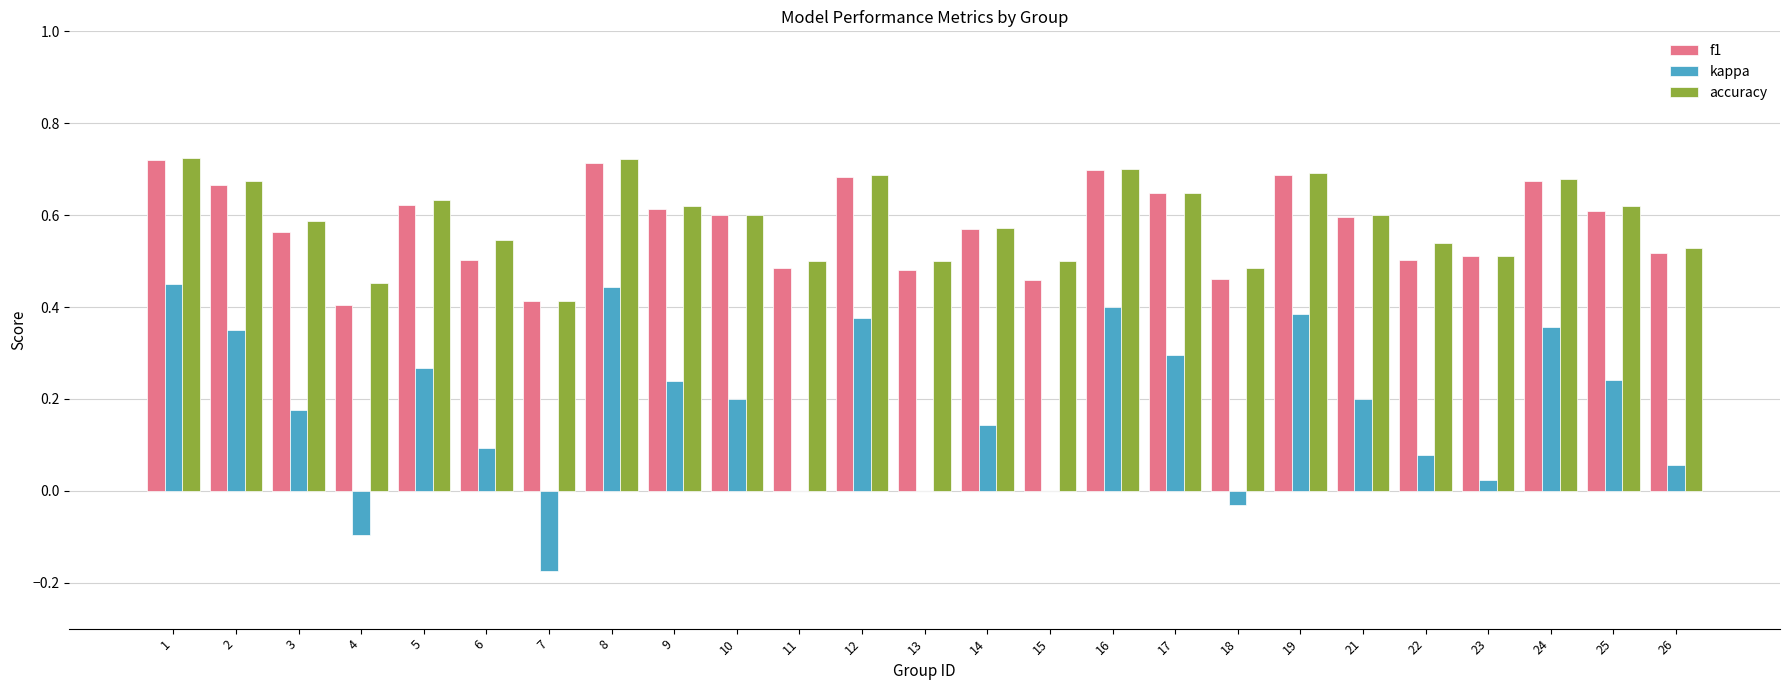

What is the sum of the f1 values at 21 and 4?

1.0